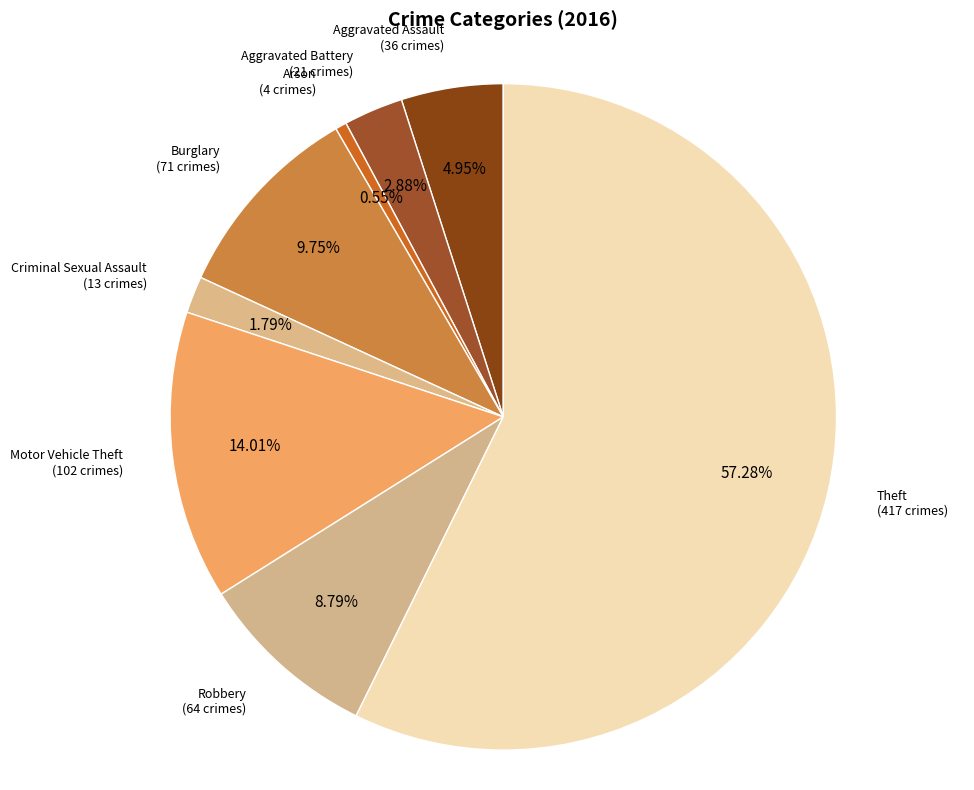

Which category has the smallest portion of the pie?

Arson